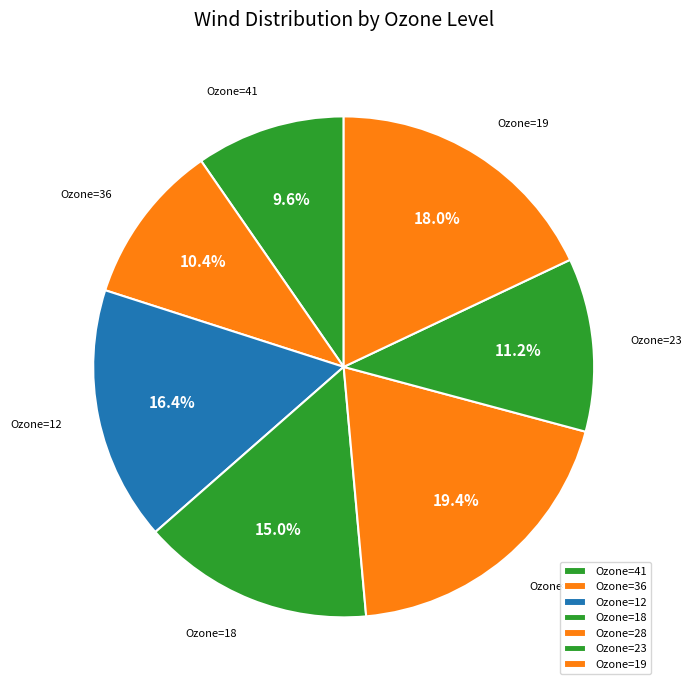

Which has a higher value, Ozone=18 or Ozone=41?

Ozone=18